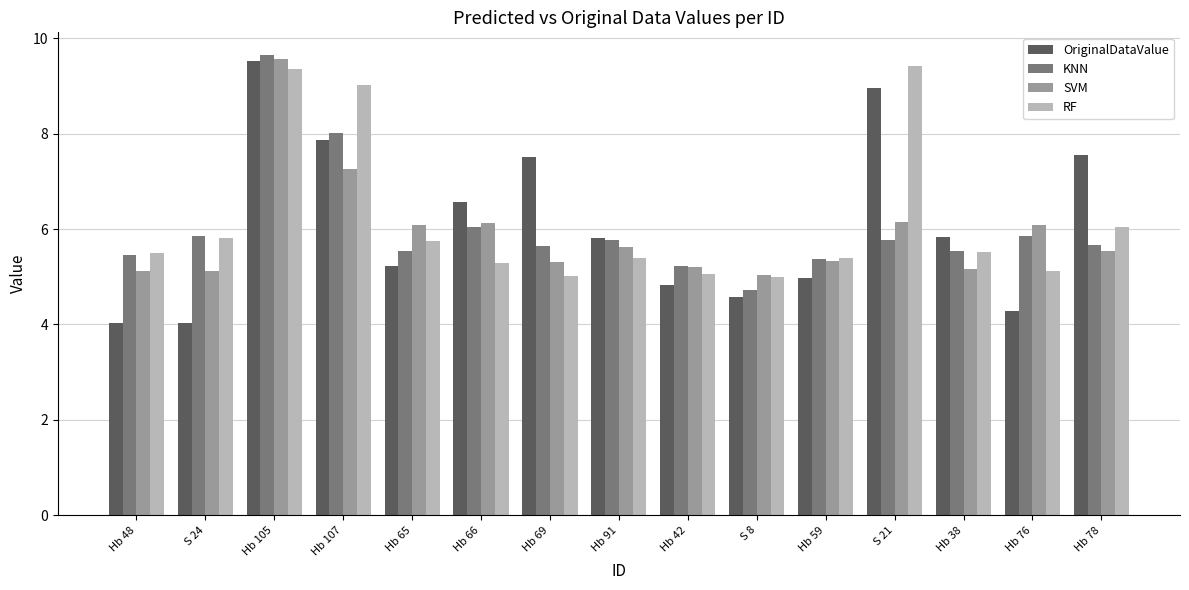

At which category is the sum across all series the highest?

Hb 105